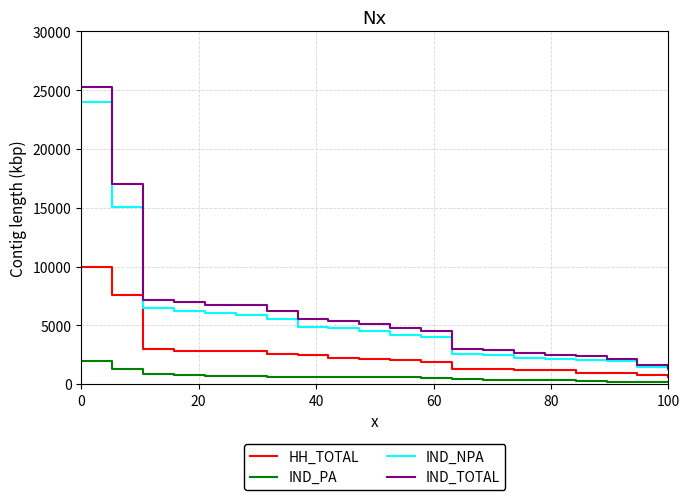

What are all the series names shown in the legend?

HH_TOTAL, IND_PA, IND_NPA, IND_TOTAL